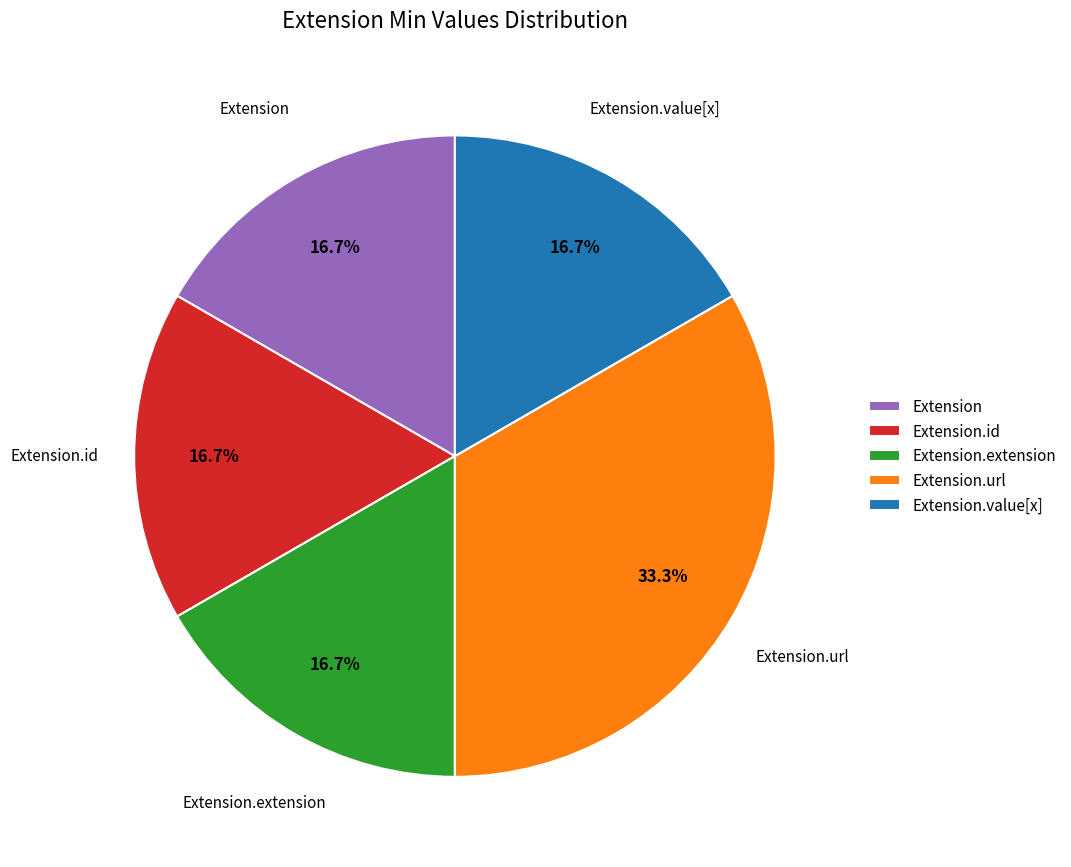

Which has a higher value, Extension.url or Extension?

Extension.url